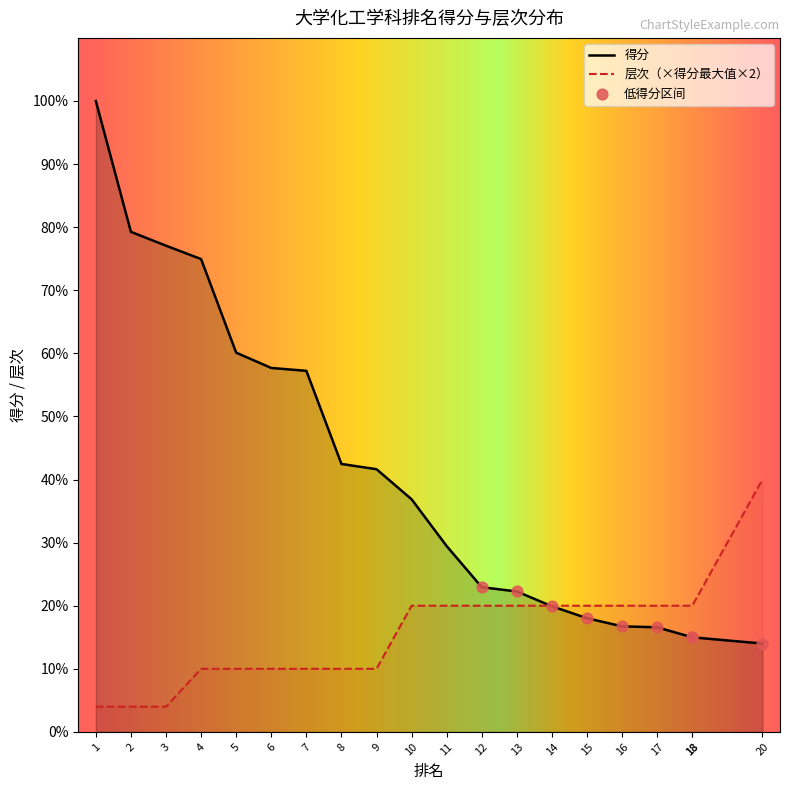

What is the total value across all series at 2?

1099.8